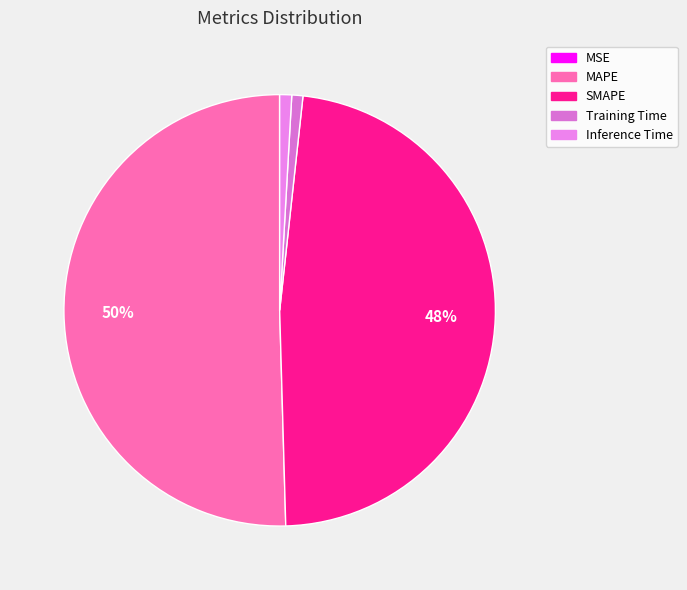

To the nearest percent, what is the difference between the largest and smallest slice percentages?

50%